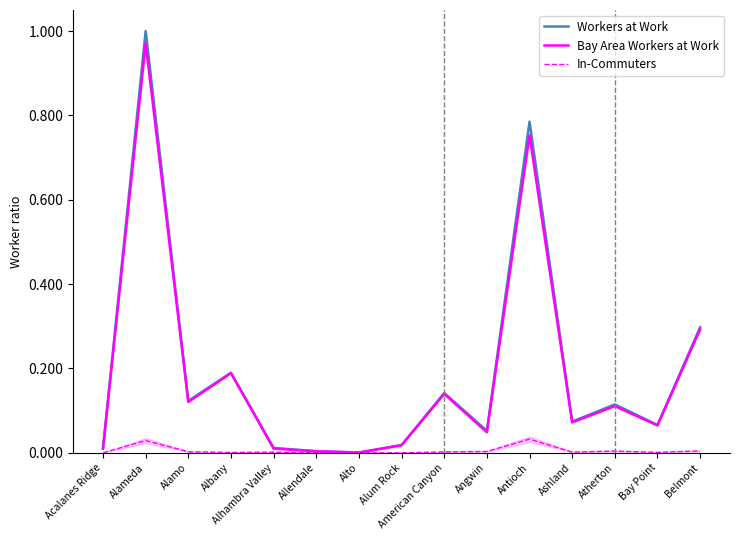

Reading right to left, extract all data points from this chart.

Workers at Work: Belmont=0.3	Bay Point=0.1	Atherton=0.1	Ashland=0.1	Antioch=0.8	Angwin=0.1	American Canyon=0.1	Alum Rock=0.0	Alto=0.0	Allendale=0.0	Alhambra Valley=0.0	Albany=0.2	Alamo=0.1	Alameda=1.0	Acalanes Ridge=0.0
Bay Area Workers at Work: Belmont=0.3	Bay Point=0.1	Atherton=0.1	Ashland=0.1	Antioch=0.8	Angwin=0.0	American Canyon=0.1	Alum Rock=0.0	Alto=0.0	Allendale=0.0	Alhambra Valley=0.0	Albany=0.2	Alamo=0.1	Alameda=1.0	Acalanes Ridge=0.0
In-Commuters: Belmont=0.0	Bay Point=0.0	Atherton=0.0	Ashland=0.0	Antioch=0.0	Angwin=0.0	American Canyon=0.0	Alum Rock=0.0	Alto=0.0	Allendale=0.0	Alhambra Valley=0.0	Albany=0.0	Alamo=0.0	Alameda=0.0	Acalanes Ridge=0.0